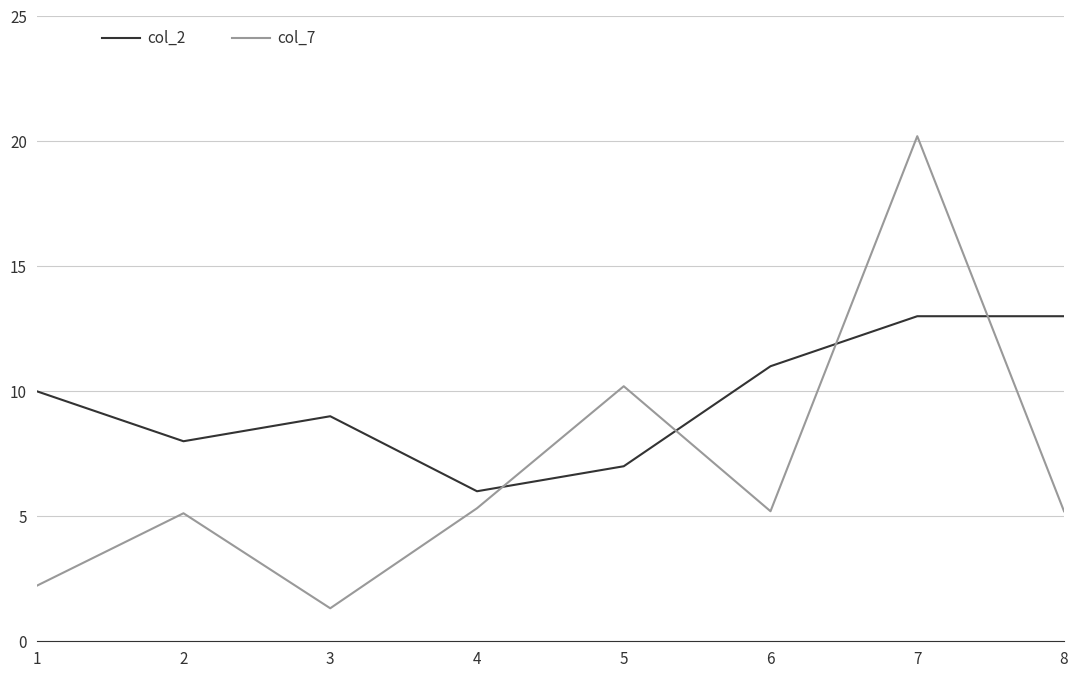

The value of col_2 at 3 is 9.0. True or false?

True